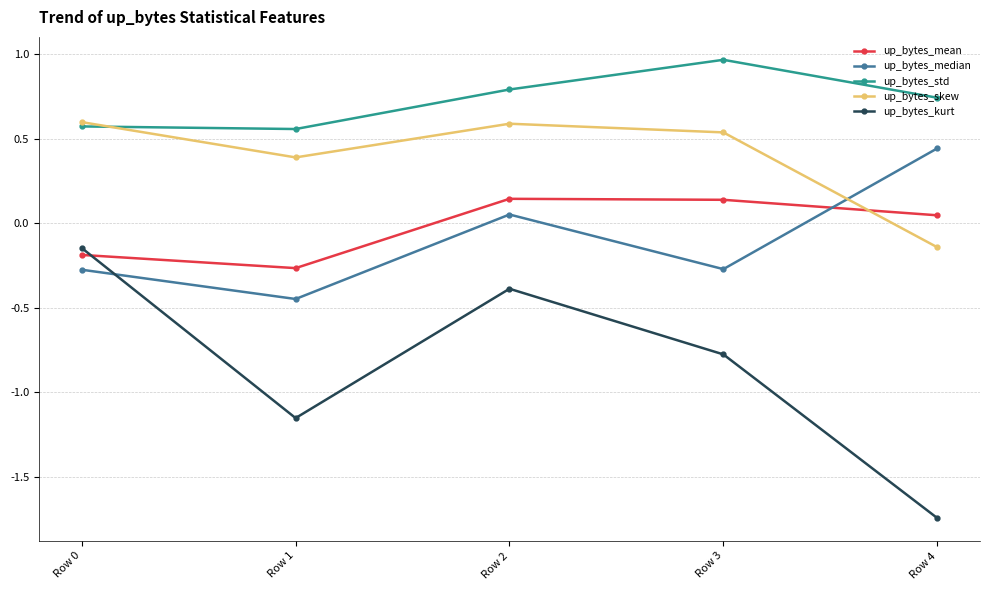

True or false: up_bytes_kurt and up_bytes_std cross at least once.

False